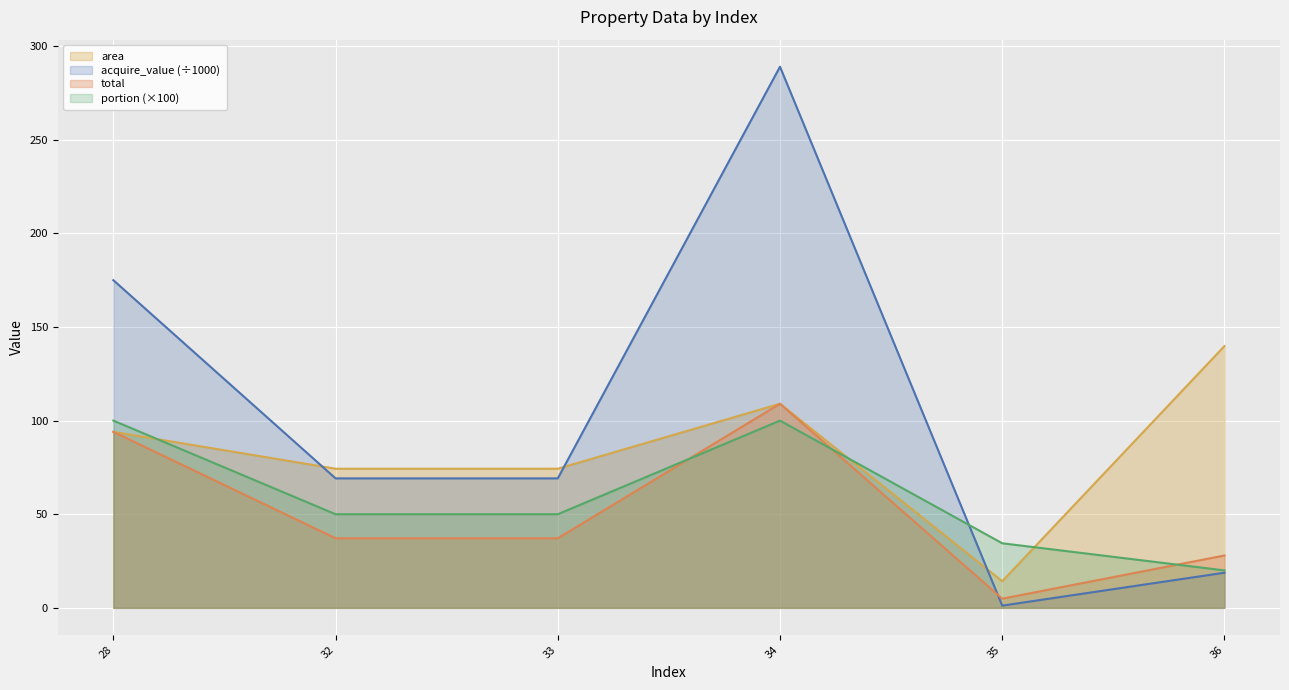

Which label corresponds to the largest value in the chart?

34